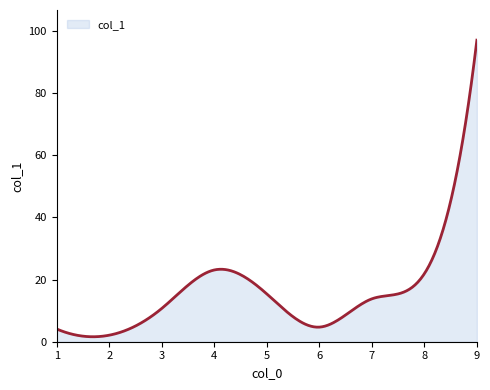

What is the smallest value displayed?

1.6